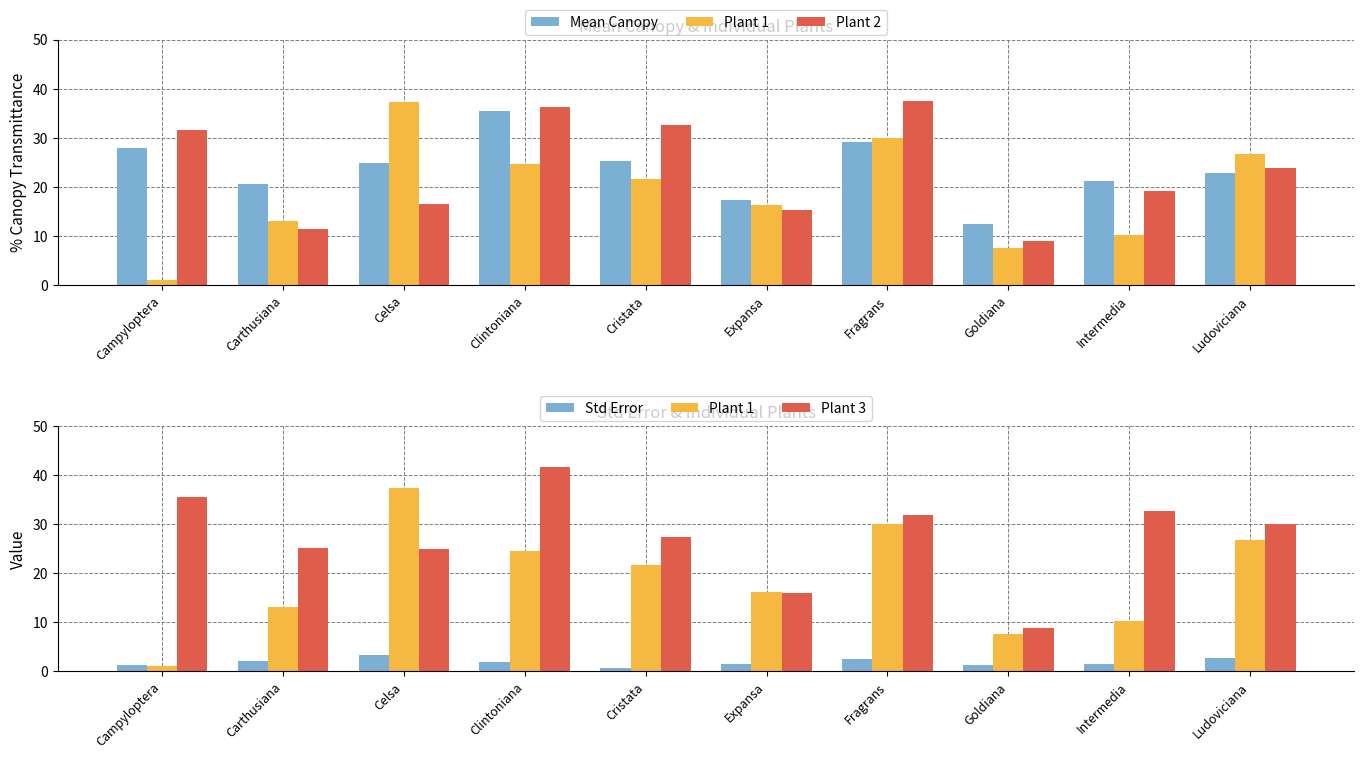

What is the difference between the maximum and second lowest values in the Mean Canopy series?

18.2